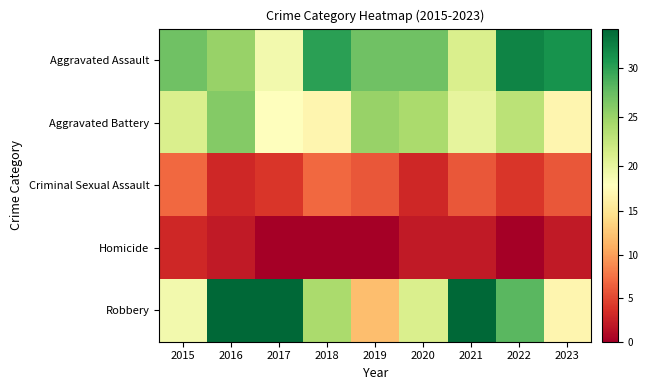

Between 2020 and 2021, which is larger?

2020